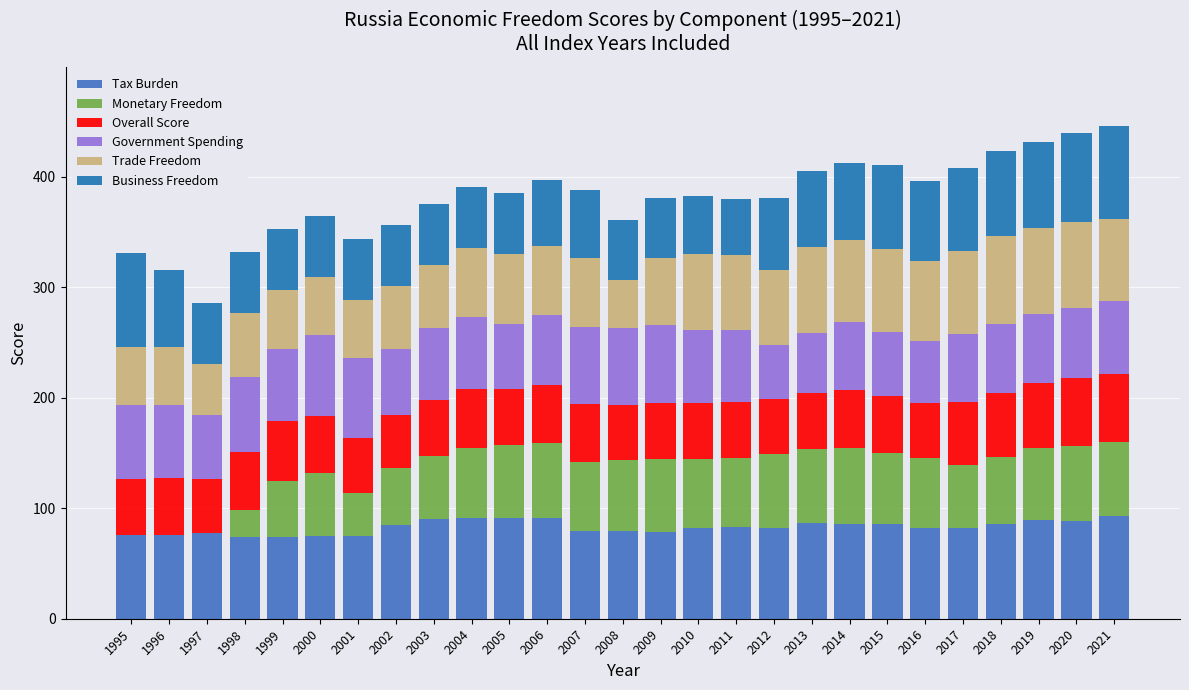

What is the average value of the Tax Burden series?

83.0